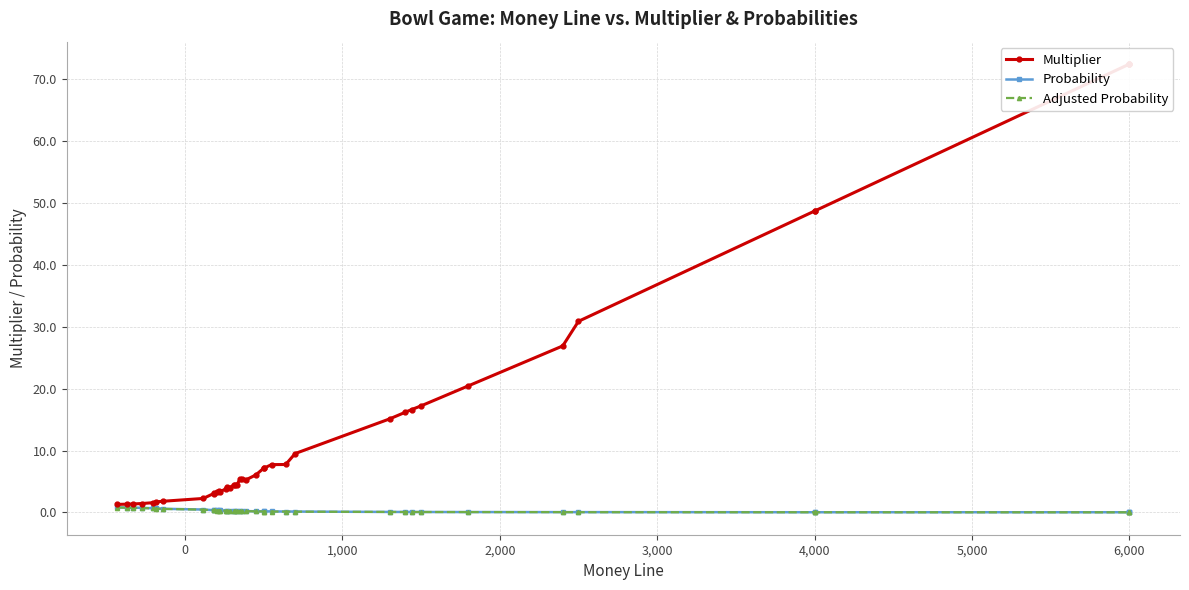

Count the number of data series in this chart.

3